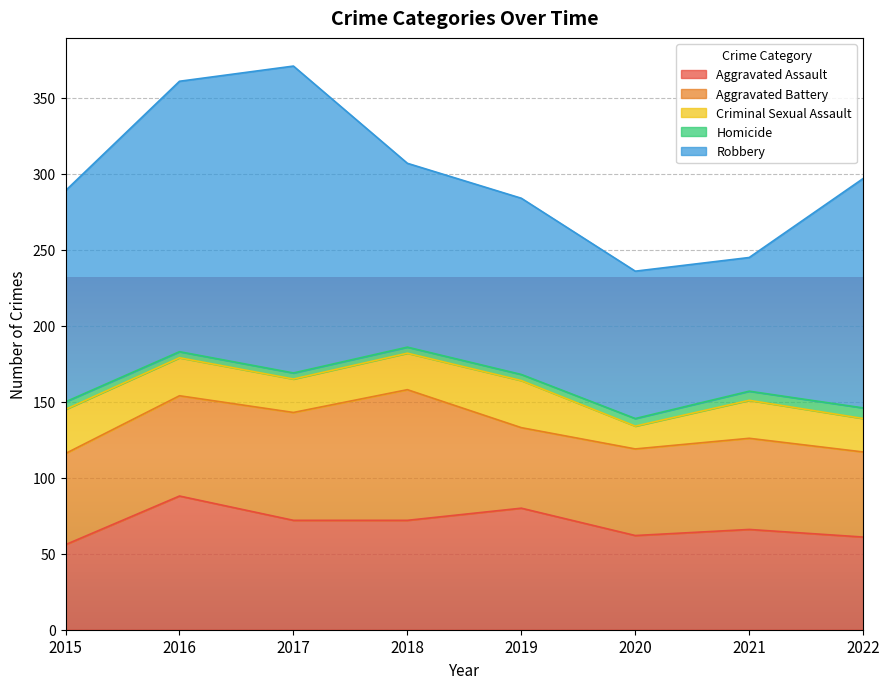

True or false: Robbery and Aggravated Assault cross at least once.

False